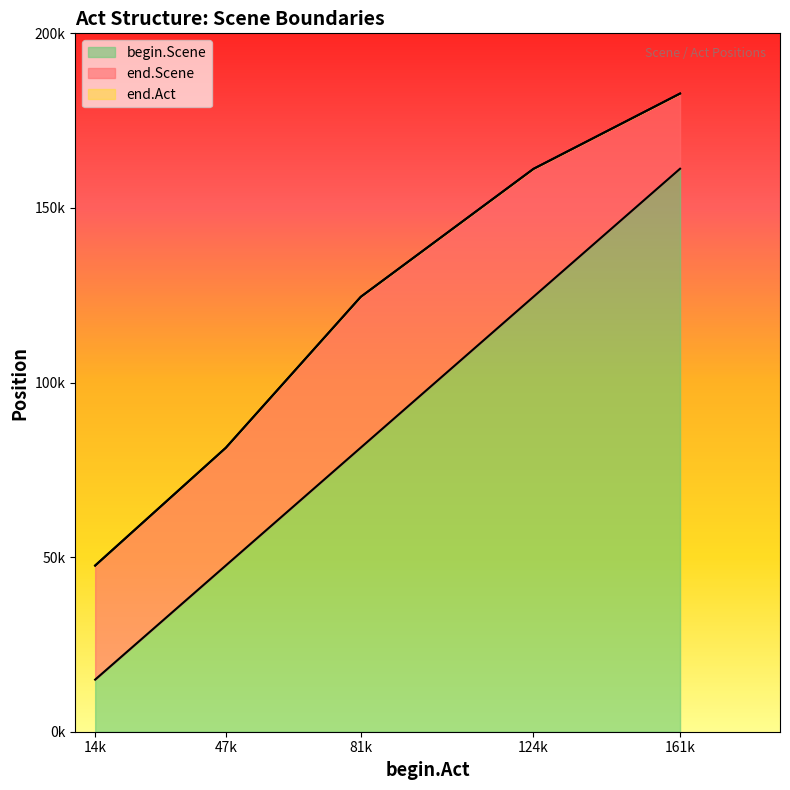

How many data points in begin.Scene are above 81352?

2